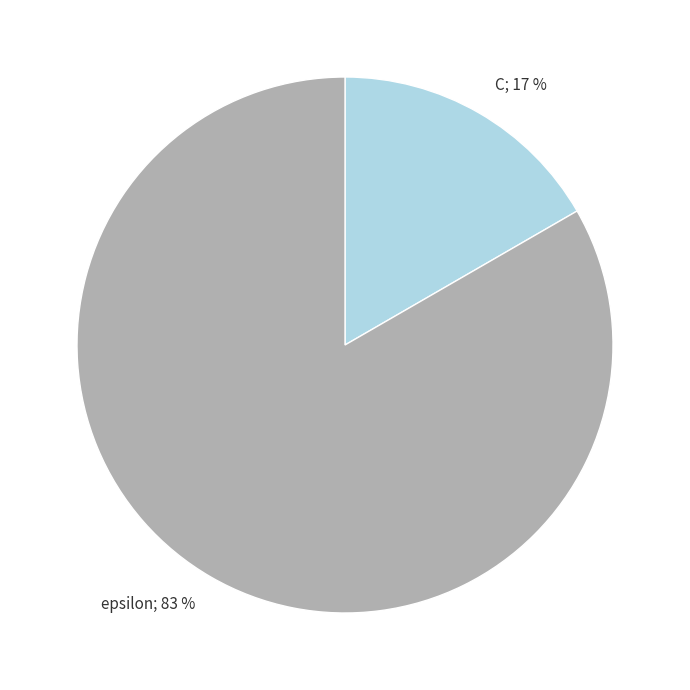

How many slices are in this pie chart?

2